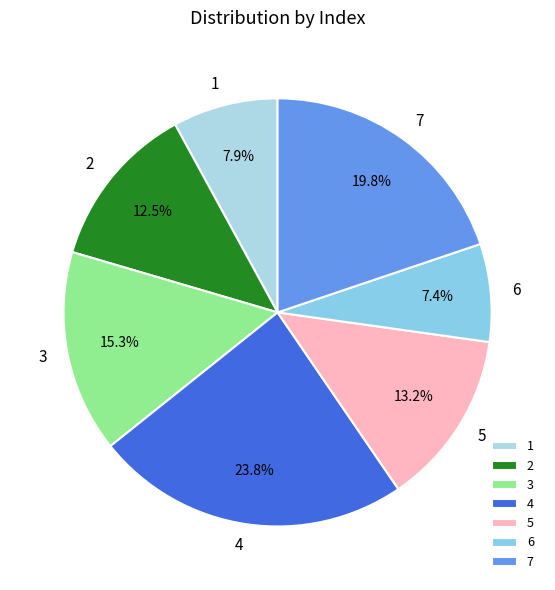

True or false: 5 accounts for 13% of the total.

True